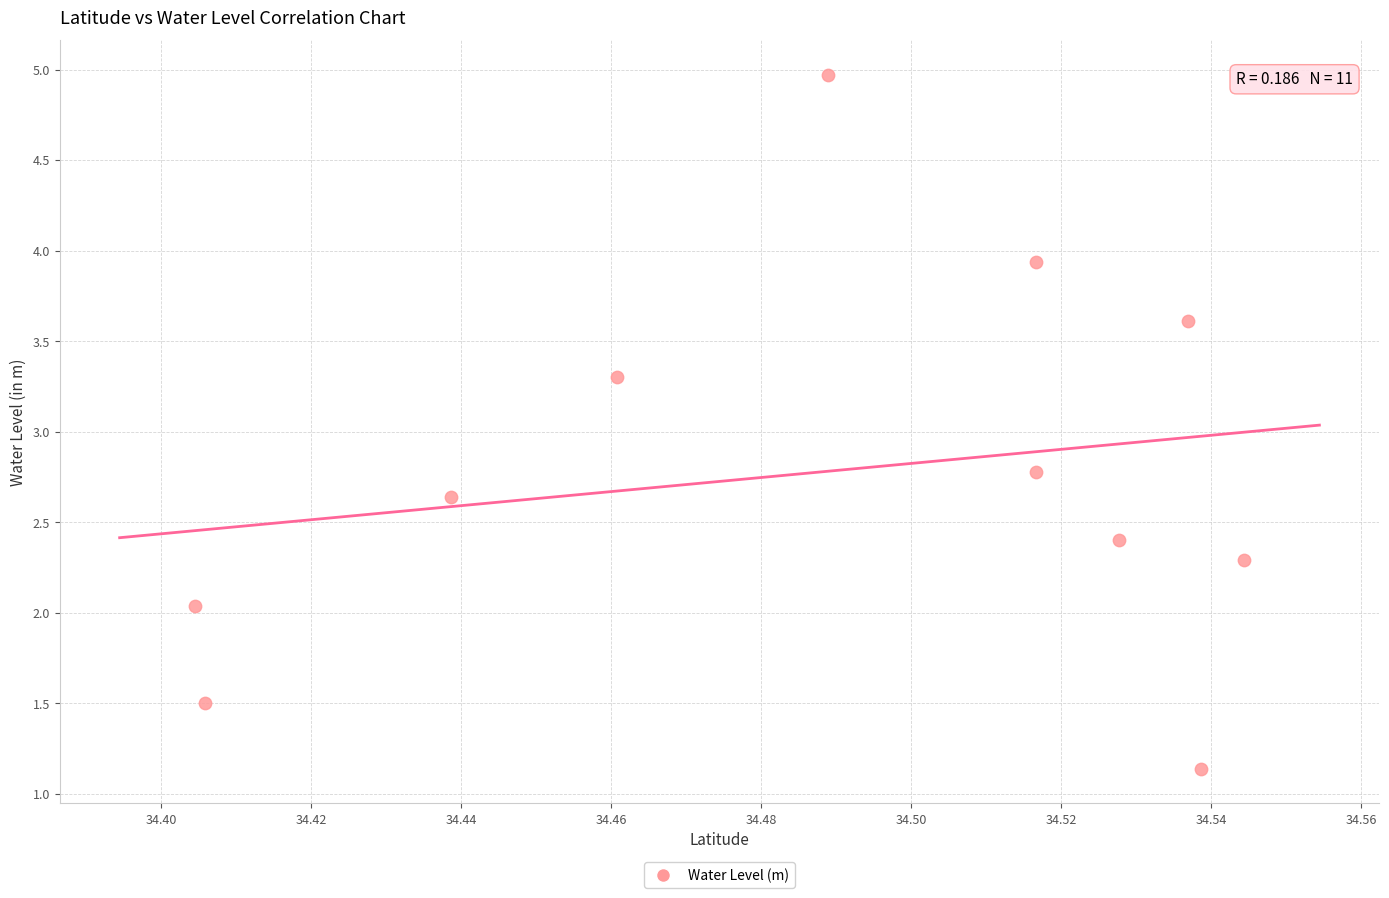

What Y value in the scatter plot is closest to 3?

2.8